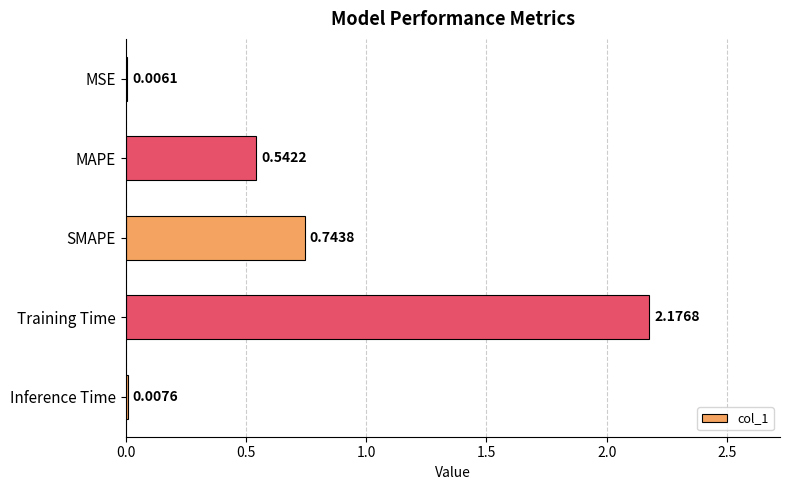

What is the sum of the values at MAPE and SMAPE?

1.3